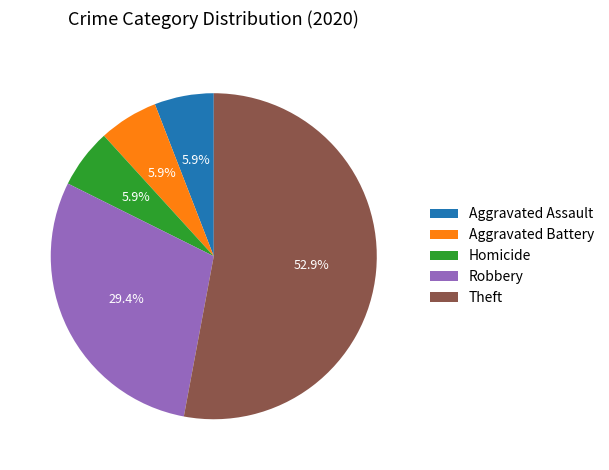

What portion of the pie excludes Theft?

47.1%